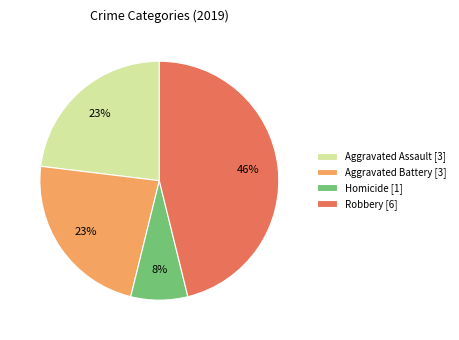

Count the number of slices in the pie.

4